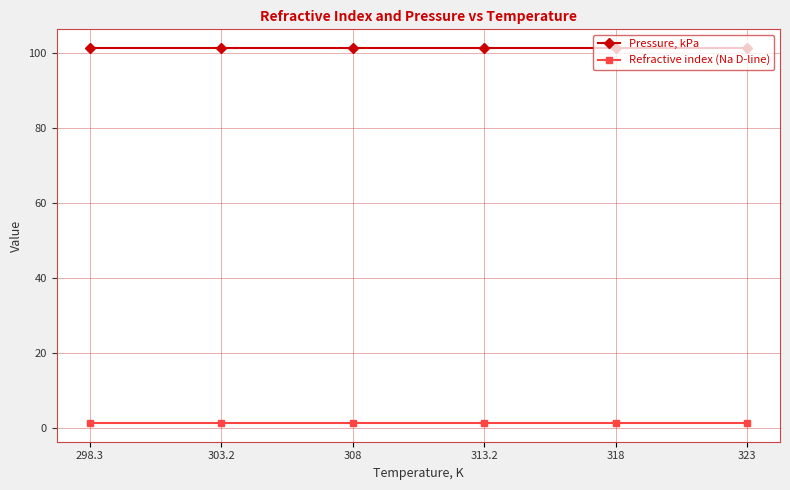

True or false: Refractive index (Na D-line) and Pressure, kPa cross at least once.

False